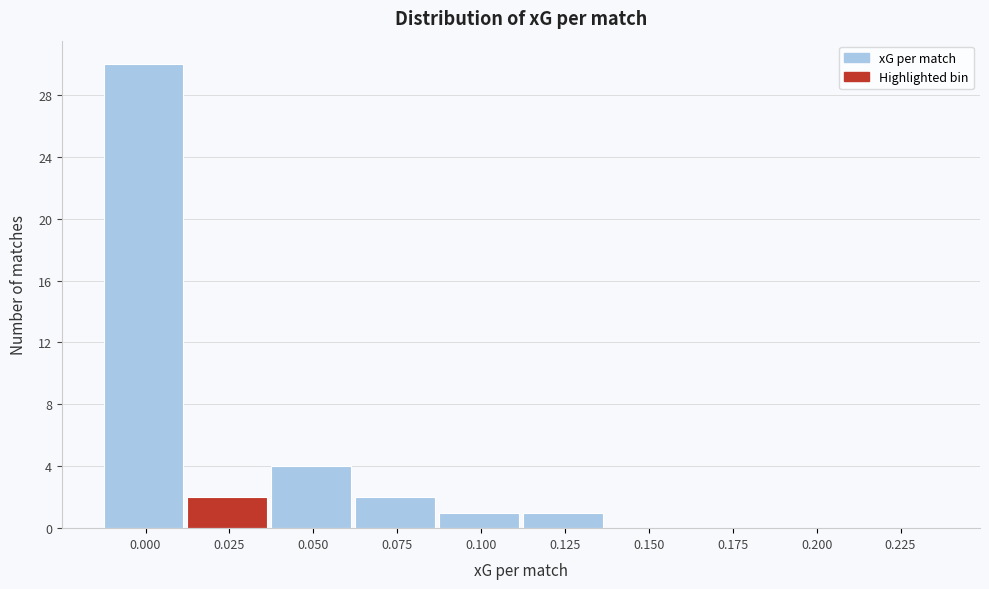

Reading right to left, what are all the values shown in this chart?

0.225=0	0.200=0	0.175=0	0.150=0	0.125=1	0.100=1	0.075=2	0.050=4	0.025=2	0.000=30